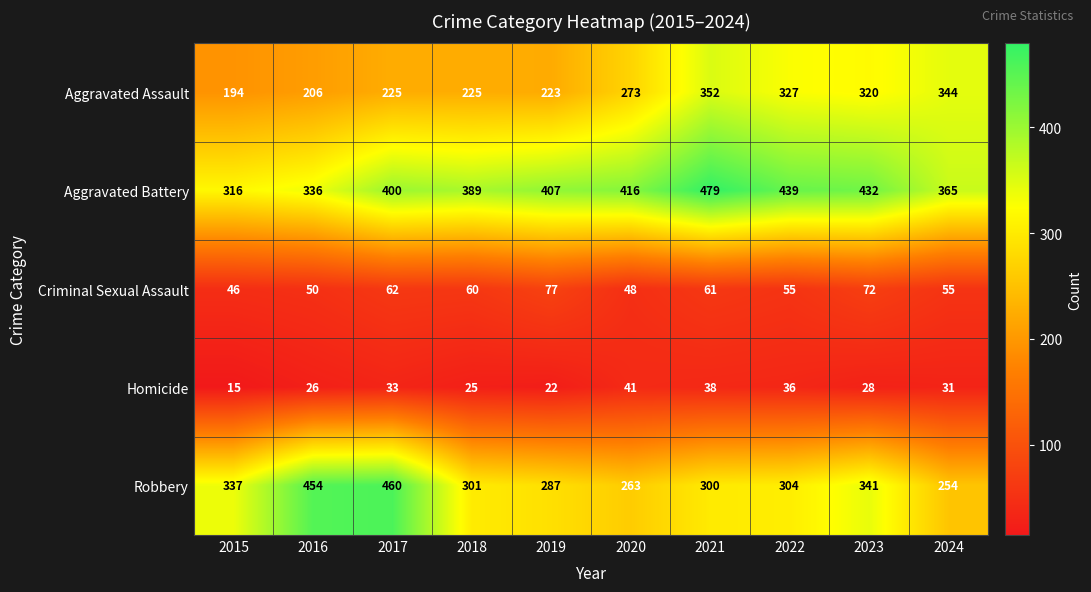

Which series has the largest range (max minus min)?

Robbery